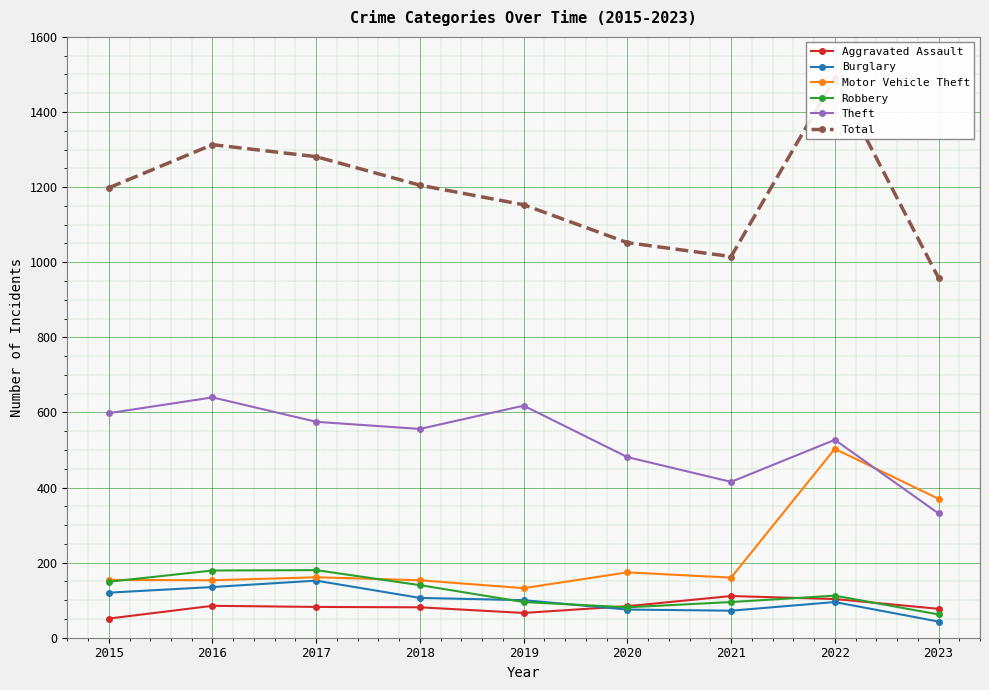

The Total series shows 871 at 2016. True or false?

False